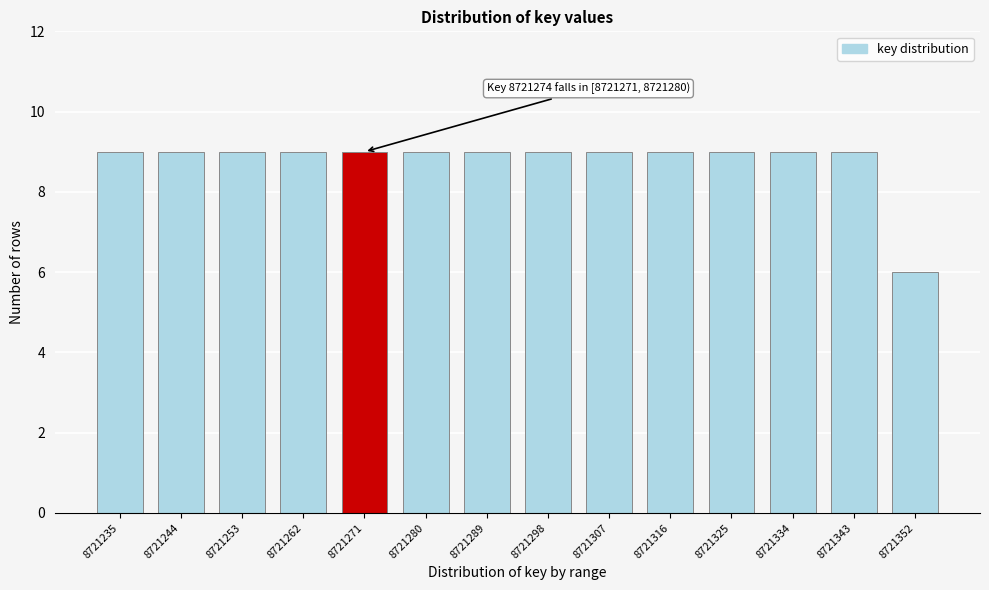

Reading left to right, extract all data points from this chart.

9	9	9	9	9	9	9	9	9	9	9	9	9	6